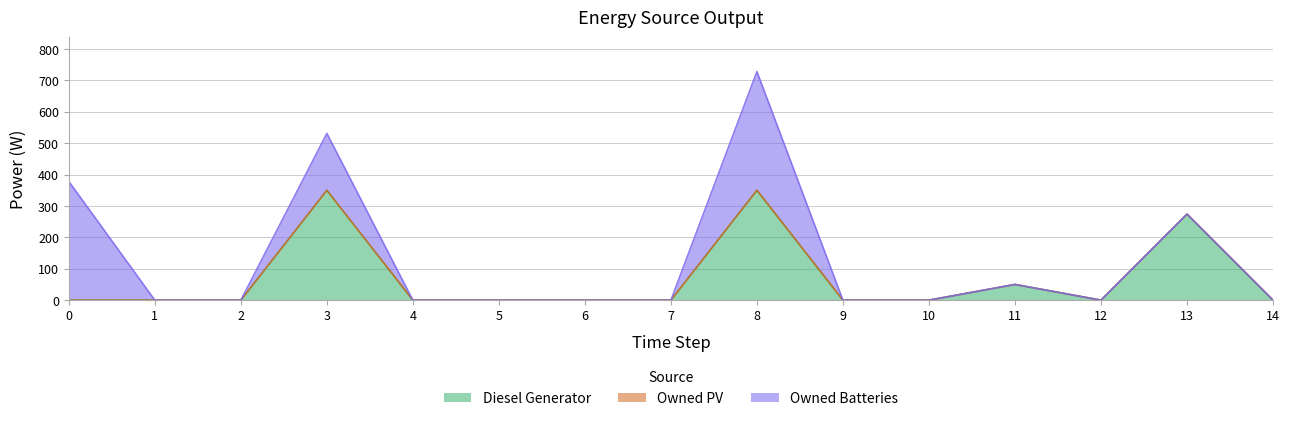

How many positive values does the Diesel Generator series have?

4